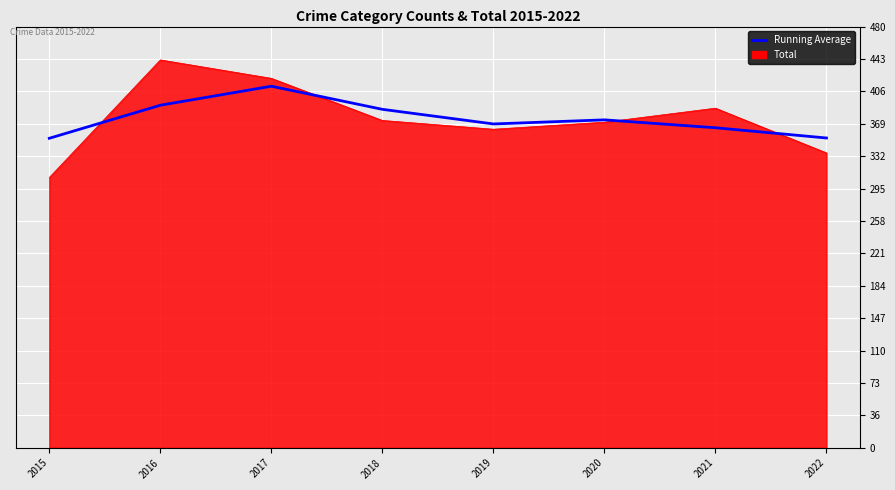

What is the greatest value displayed?

442.0